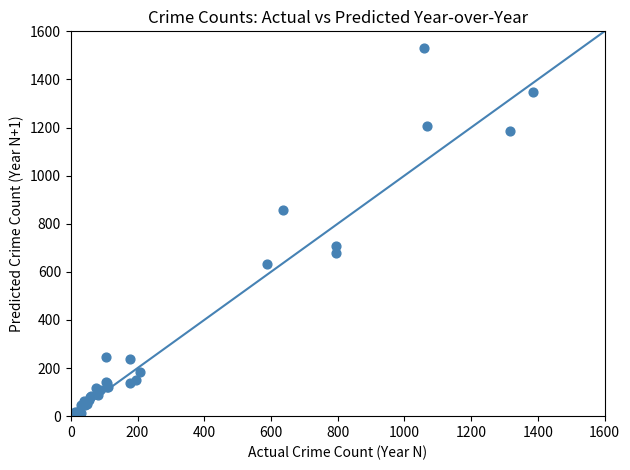

What Y value in the scatter plot is closest to 767?

708